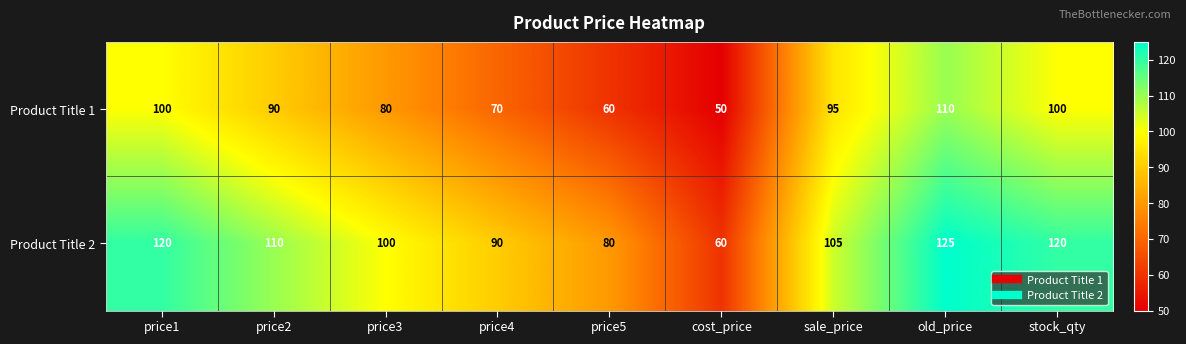

At which category does the chart reach its peak across all series?

old_price